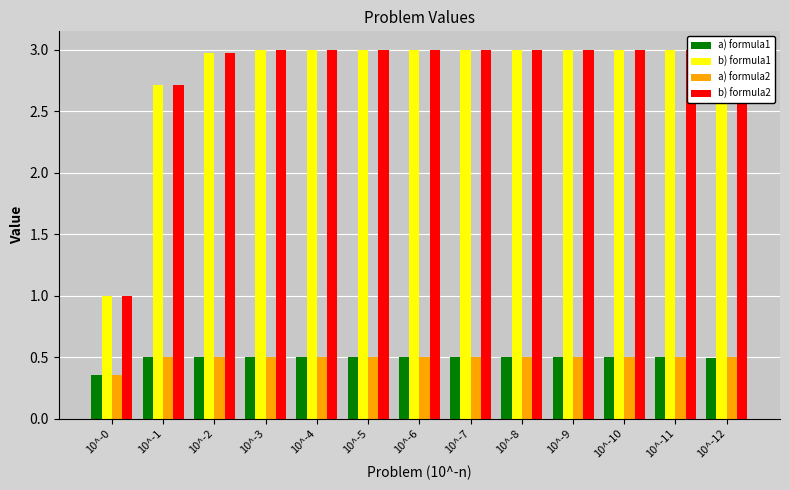

What is the lowest value of the a) formula1 series?

0.4